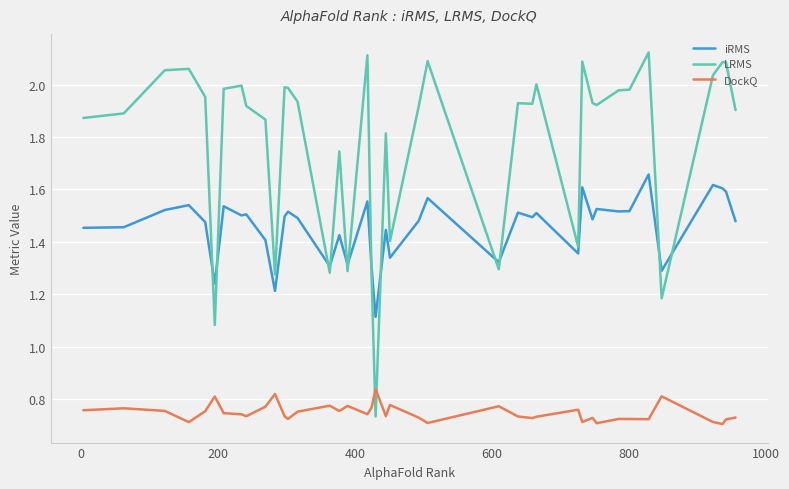

In LRMS, how many points are higher than both neighbors (excluding endpoints)?

12